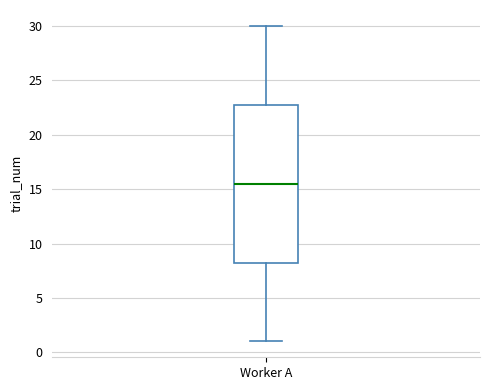

Where does the median line of the box for Worker A sit on the y-axis? The values are not printed on the chart, so give them approximately, as read against the axis.

15.5